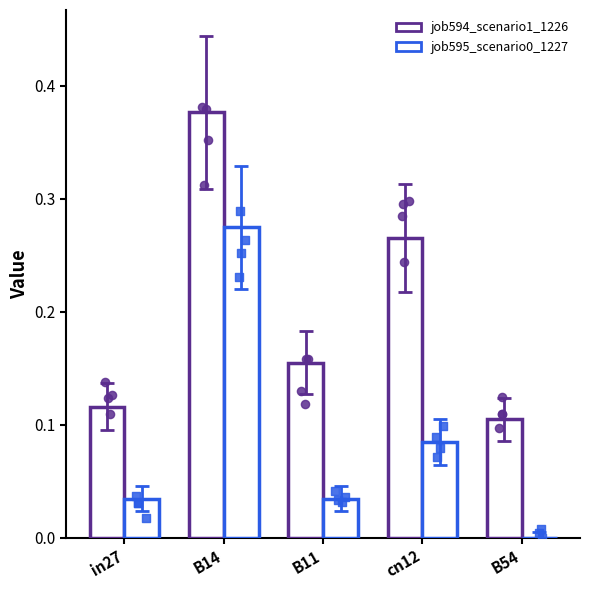

What are all the series names shown in the legend?

job594_scenario1_1226, job595_scenario0_1227